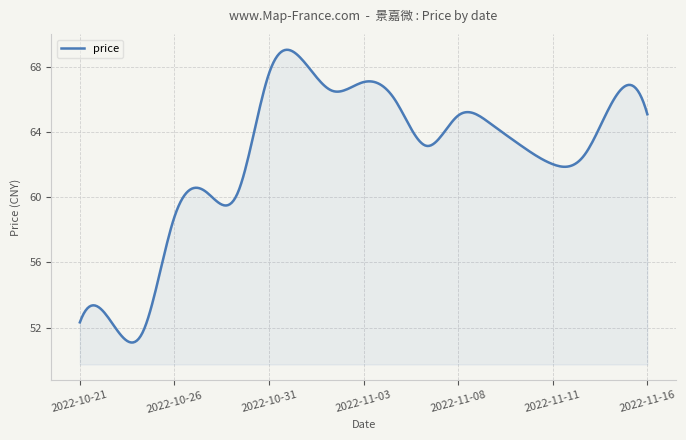

What is the minimum value shown in the chart?

51.1